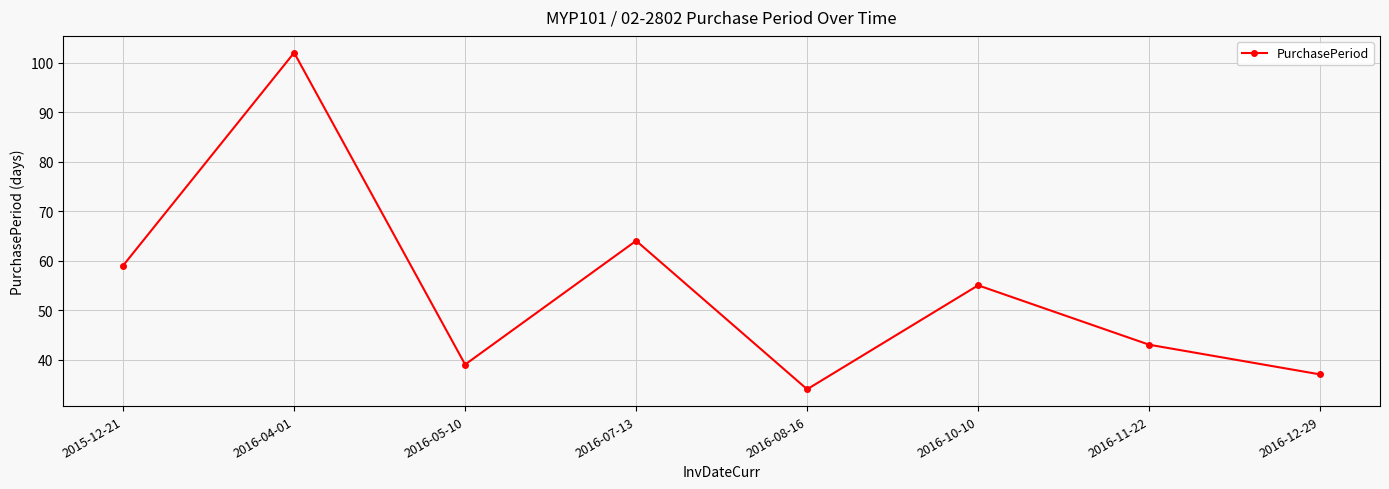

Which label corresponds to the largest value in the chart?

2016-04-01